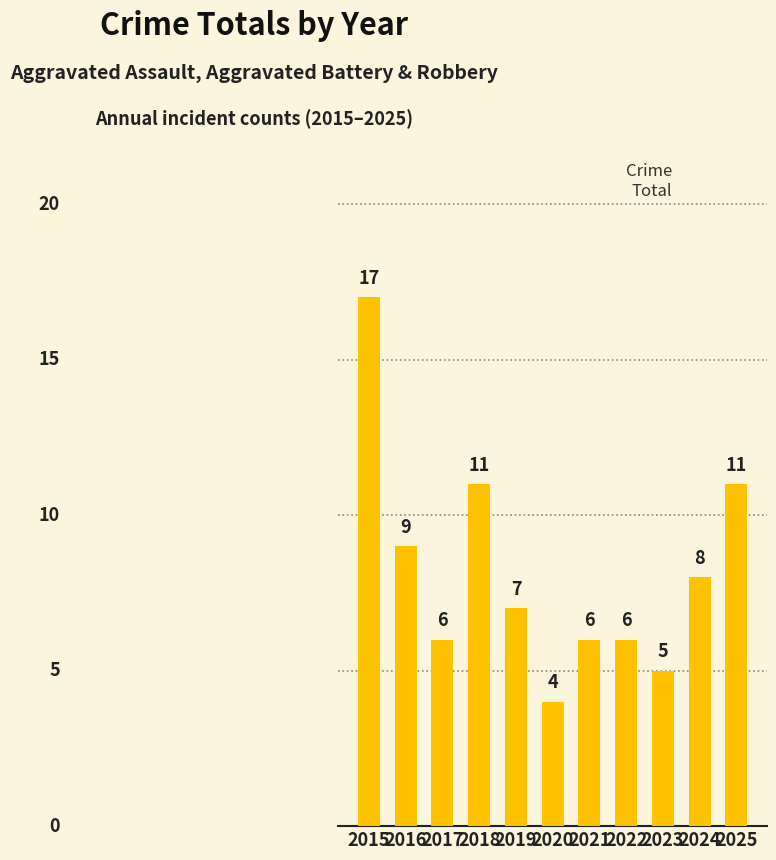

How many bars are there in total?

11